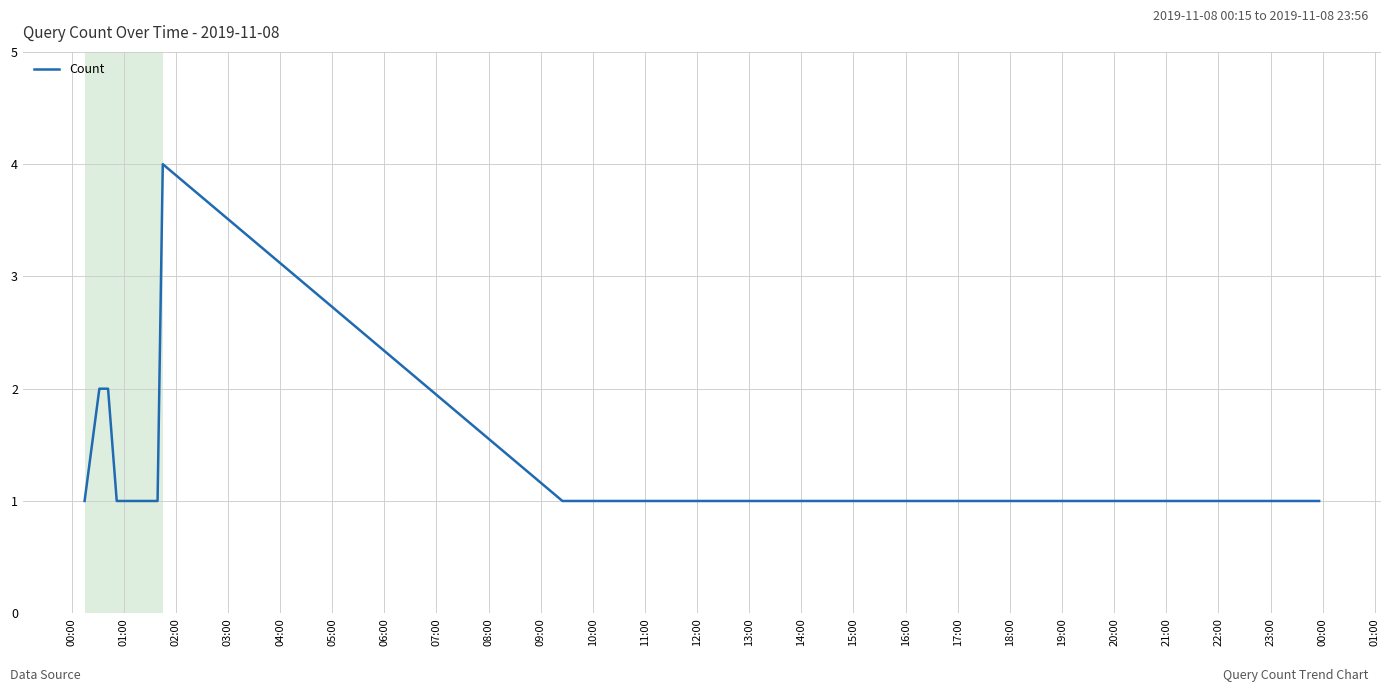

How many lines are shown in the chart?

1